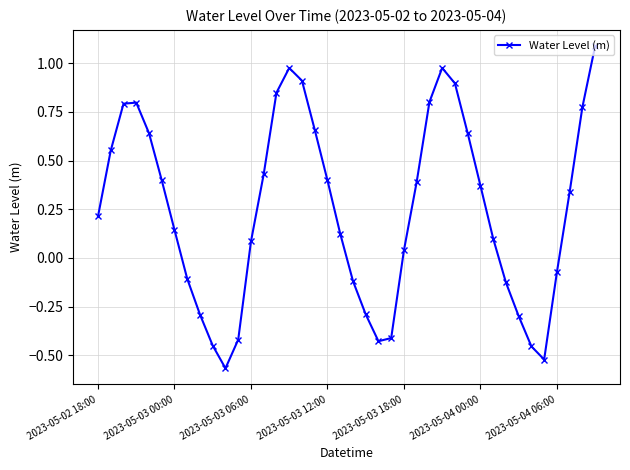

Count the number of categories in the chart.

40